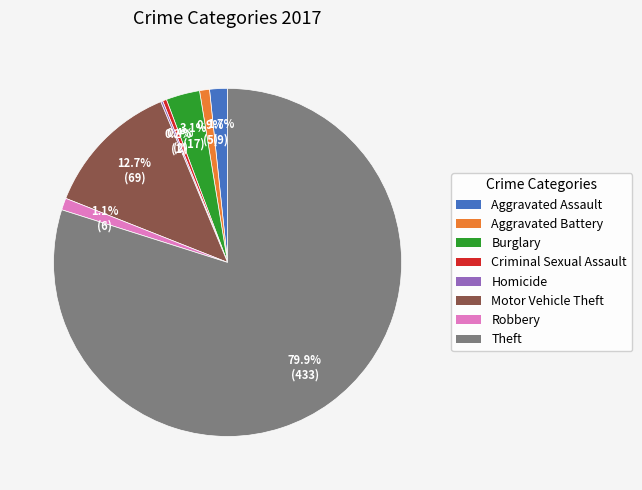

Combined, do Robbery and Burglary account for over 50%?

No